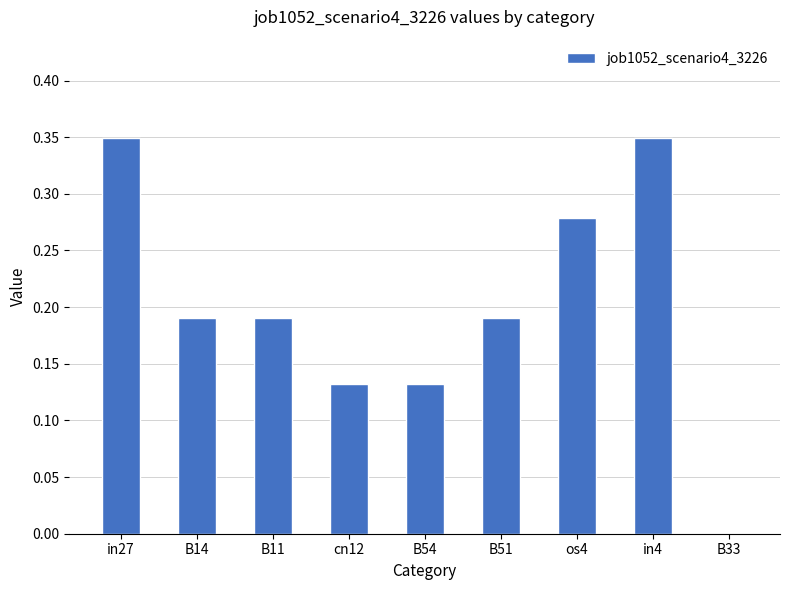

Between B33 and B51, which is larger?

B51